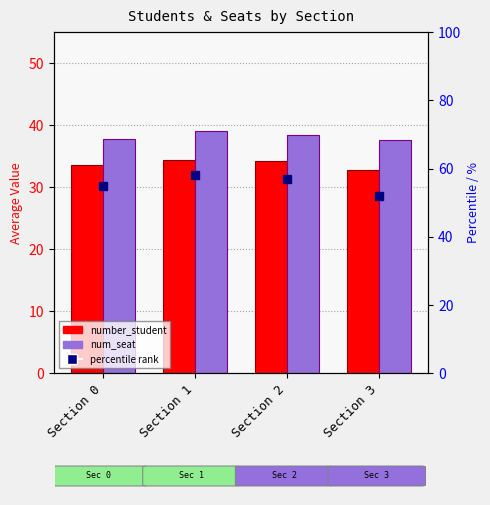

Does the chart contain stacked bars?

No